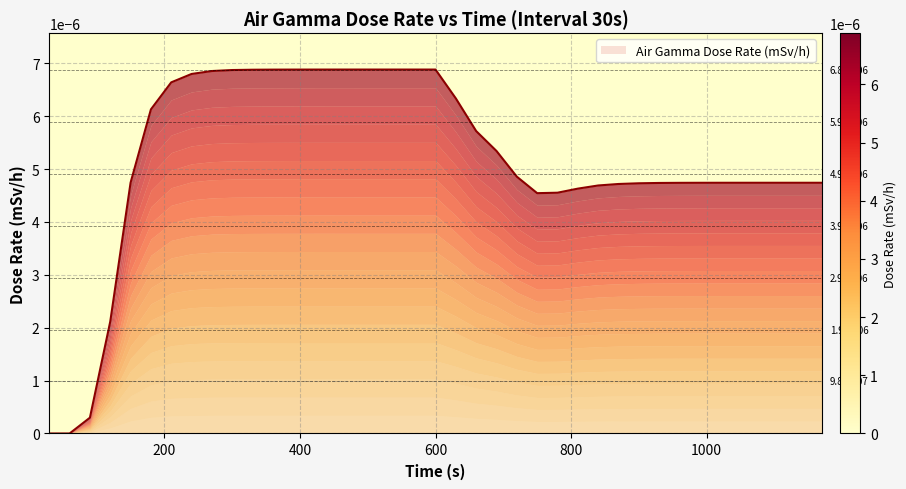

True or false: there are more than 2 points higher than both neighbors.

False